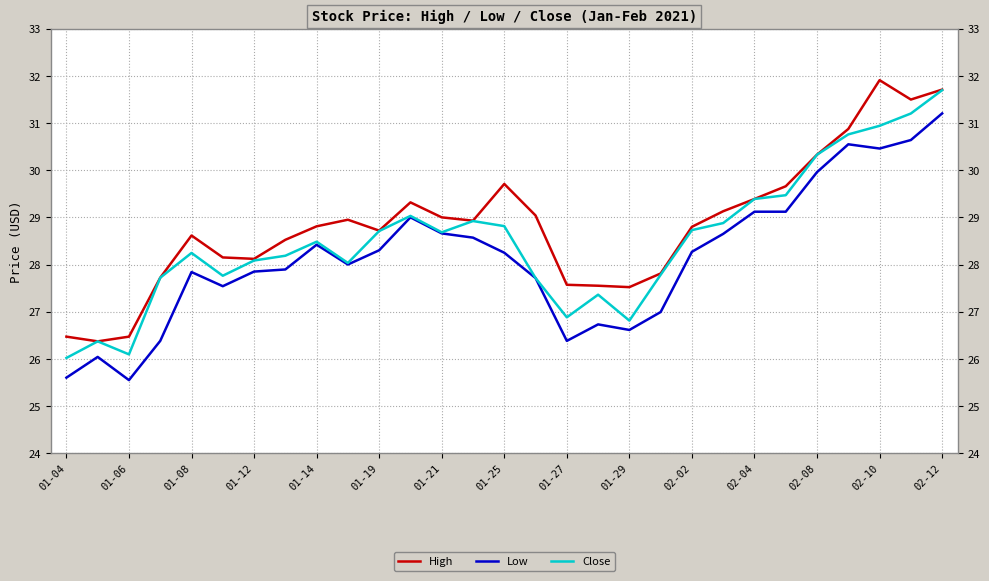

Rank the series by their average value, from lowest to highest.

Low, Close, High